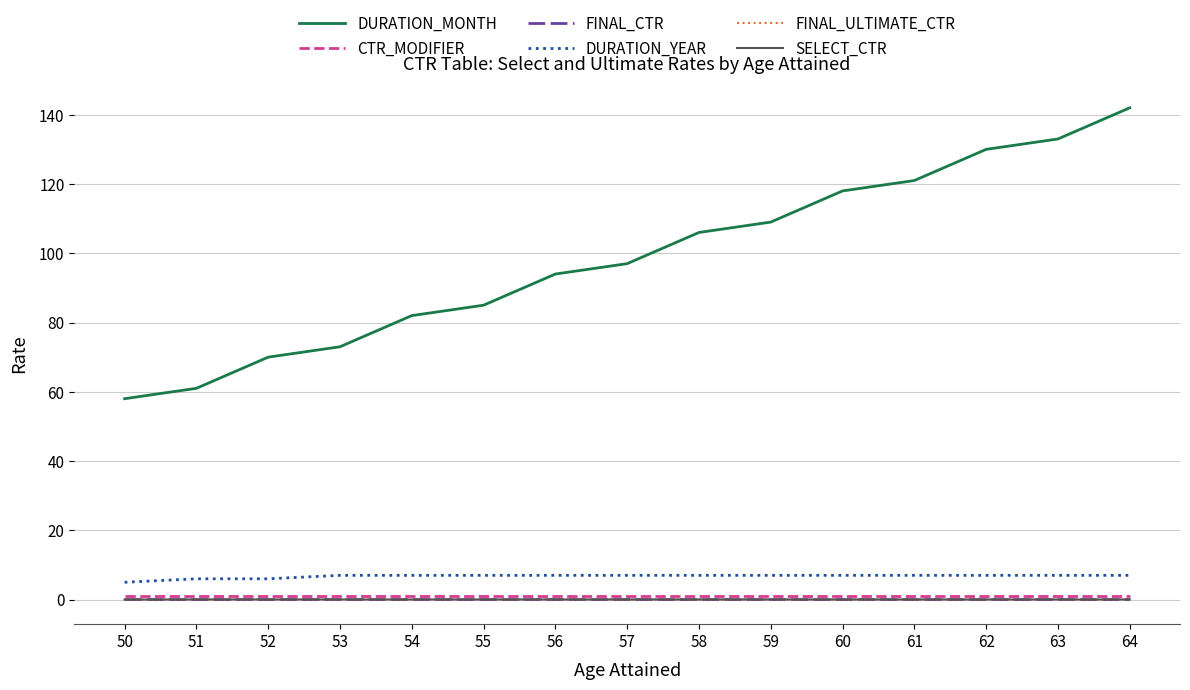

Which series has the largest range (max minus min)?

DURATION_MONTH